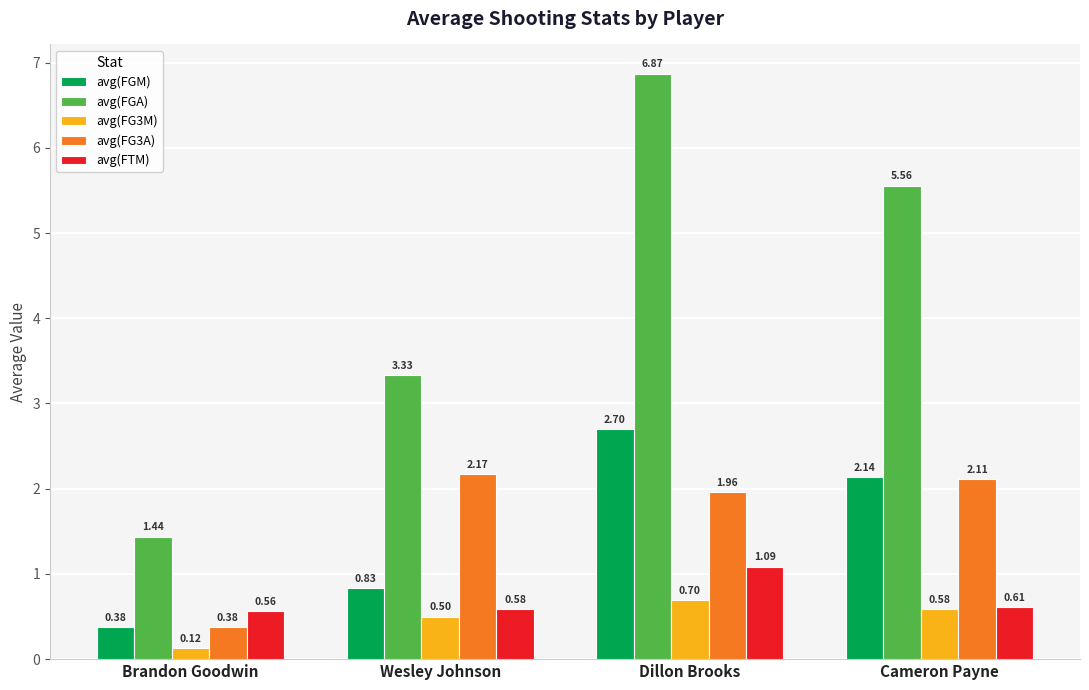

What is the difference between the avg(FGM) values at Brandon Goodwin and Wesley Johnson?

0.5